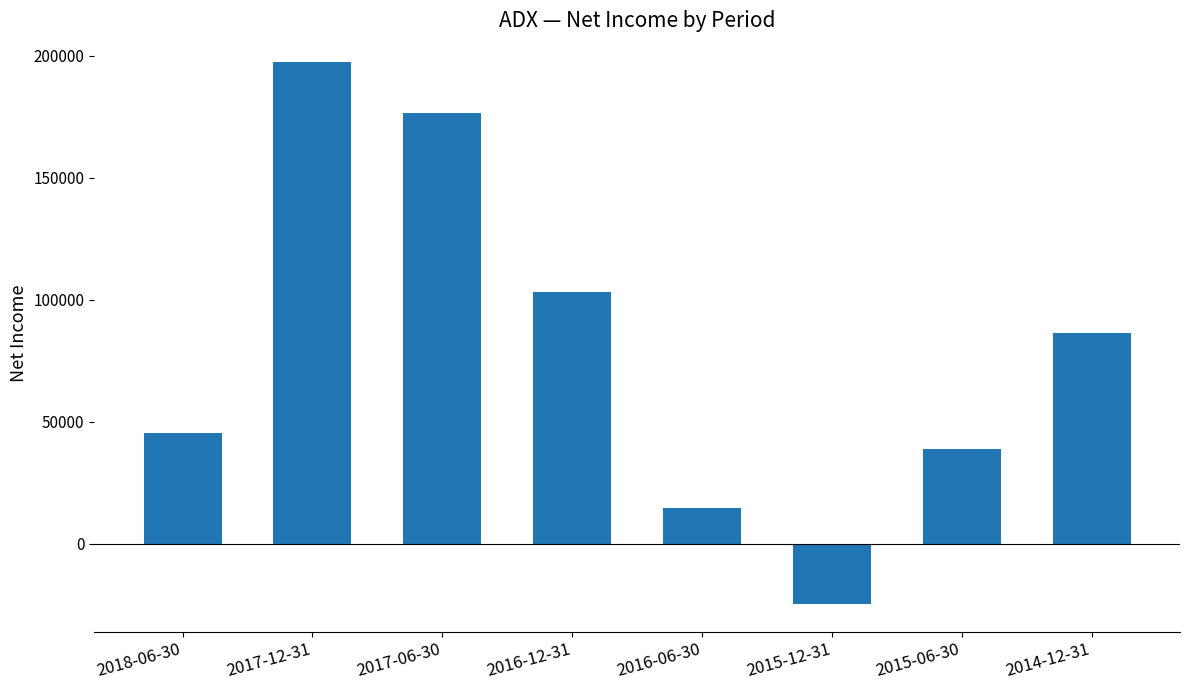

How many bars are there in total?

8